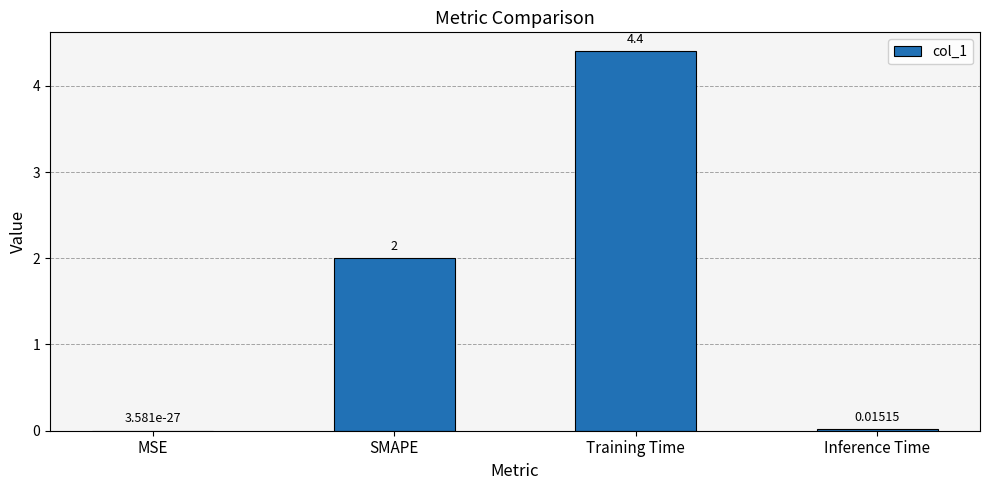

Count the number of data series in this chart.

1